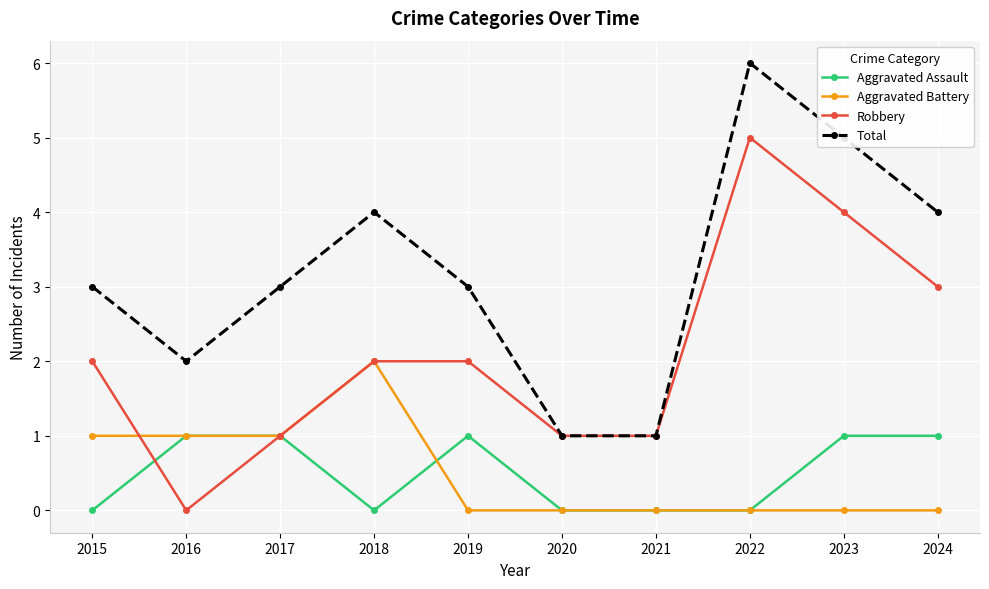

How many lines are shown in the chart?

4